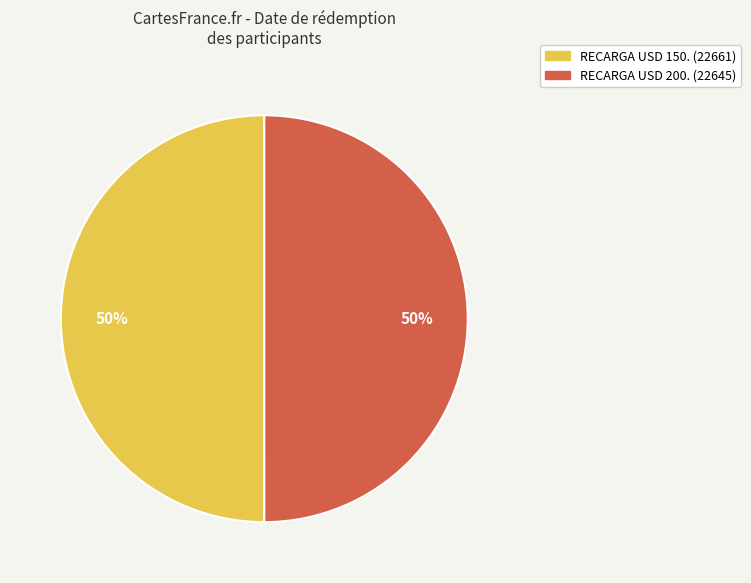

To the nearest percent, what is the combined percentage of RECARGA USD 150. (22661) and RECARGA USD 200. (22645)?

100%